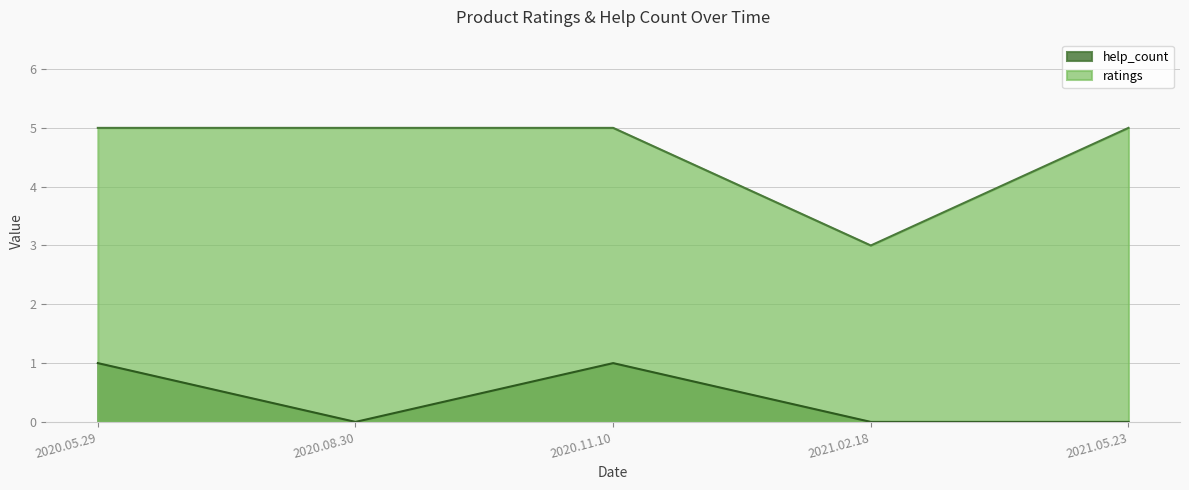

Rank the series by their average value, from highest to lowest.

ratings, help_count